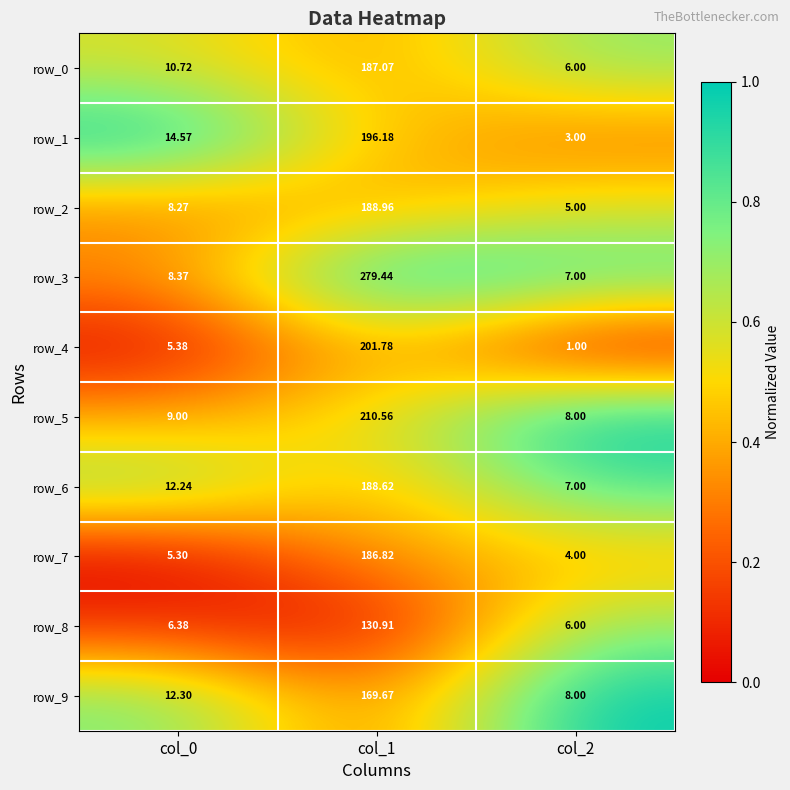

Which series has the largest total across all categories?

row_3